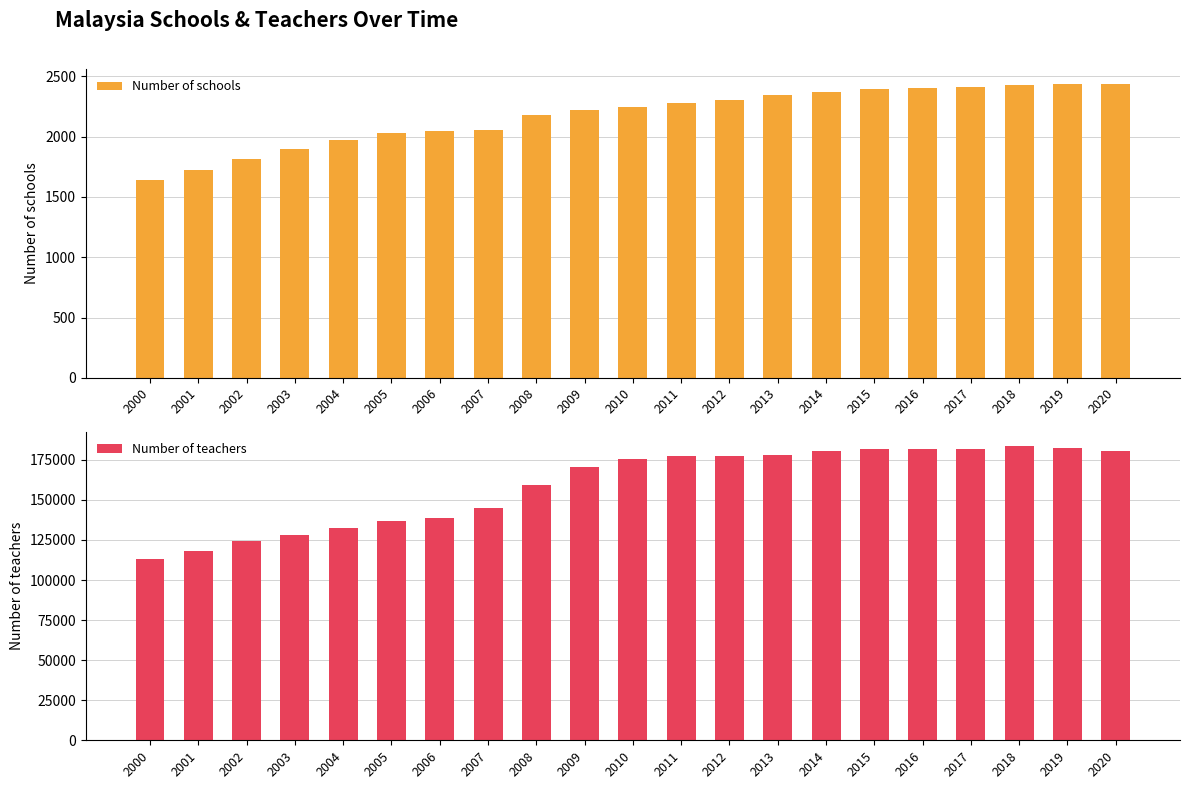

Between 2007 and 2011, which is larger?

2011